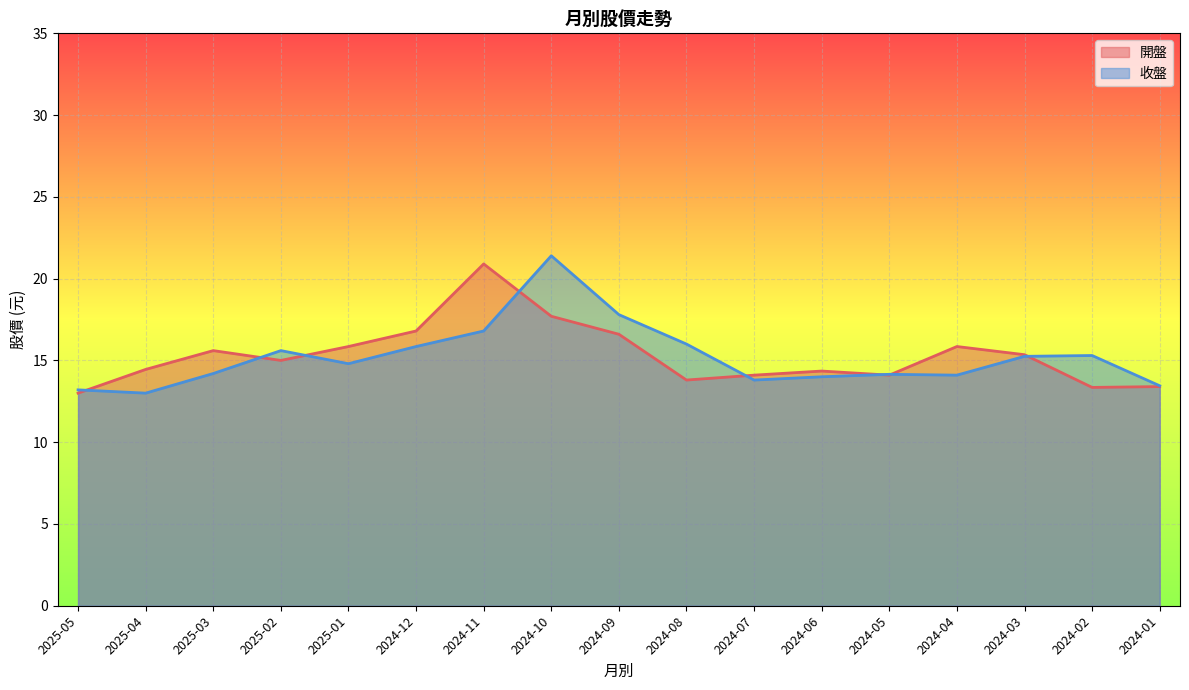

At which label does 開盤 first exceed 15?

2025-03